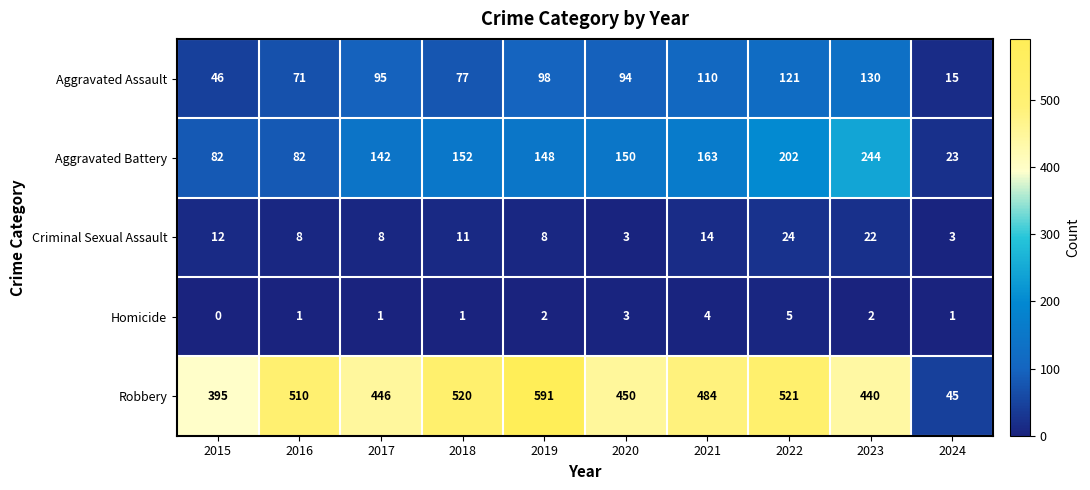

What is the sum of all Criminal Sexual Assault values?

113